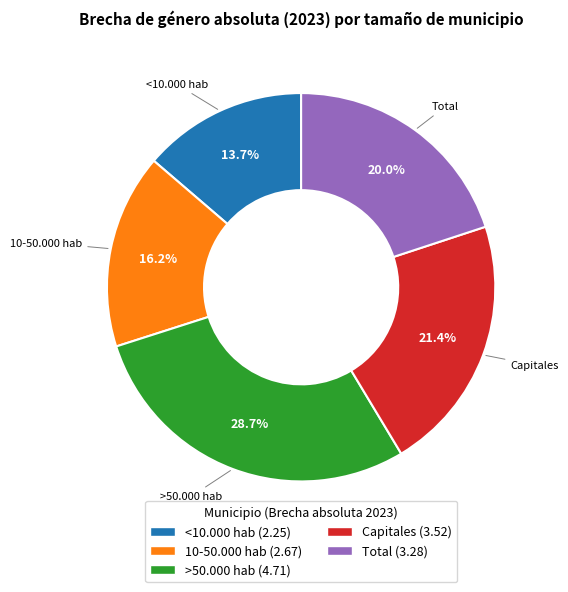

Count the number of slices in the pie.

5